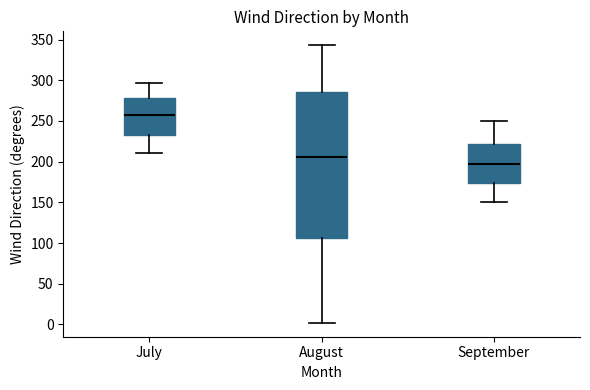

Reading left to right, read every box against the y-axis: the position of its median line, the range the box covers, and the ends of its whiskers. The values are not printed on the chart, so give them approximately, as read against the axis.

July: median 260, box 235 to 280, whiskers 210 to 295
August: median 205, box 105 to 285, whiskers 0 to 345
September: median 200, box 175 to 220, whiskers 150 to 250